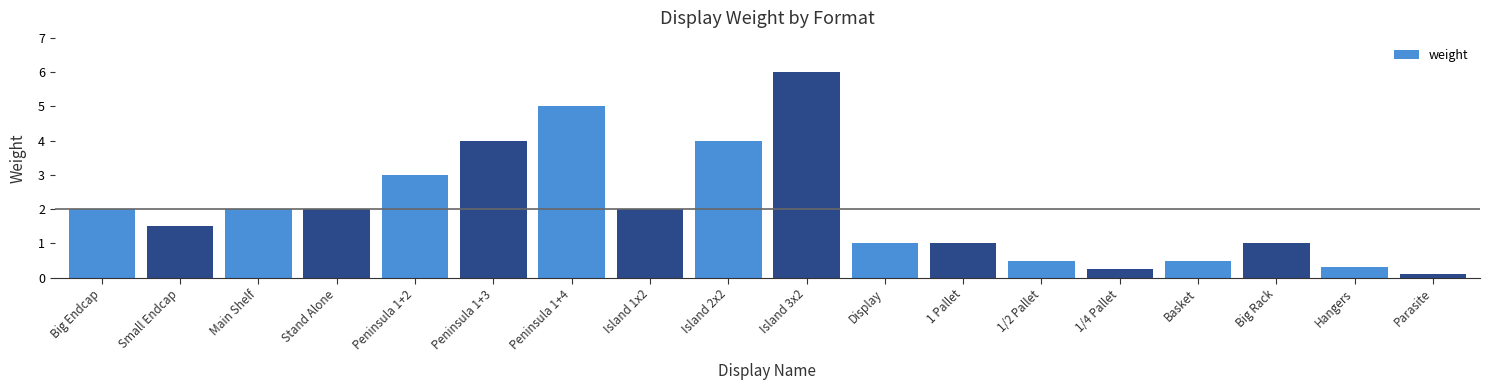

What is the difference between the values at Island 2x2 and 1/2 Pallet?

3.5